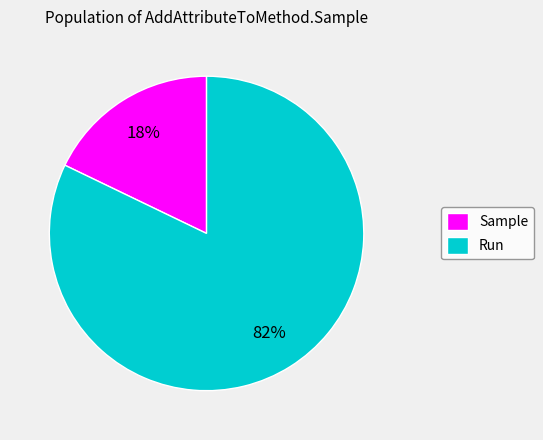

True or false: Run accounts for 82% of the total.

True